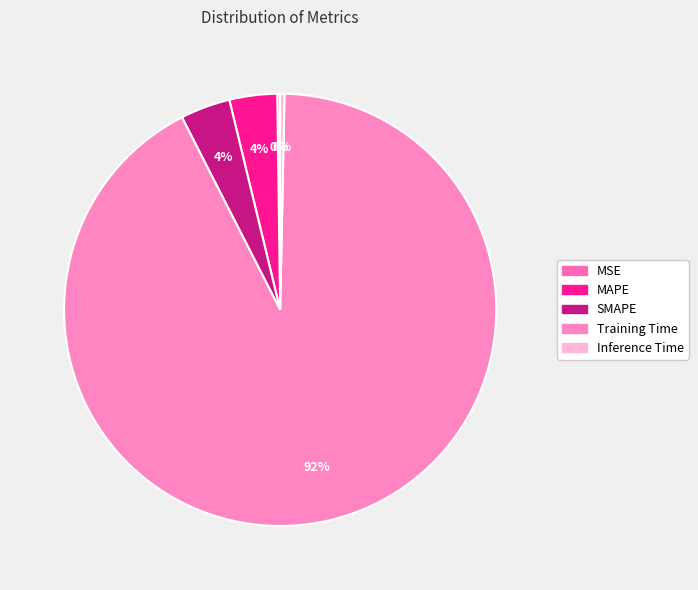

To the nearest percent, what is the difference between the largest and smallest slice percentages?

92%